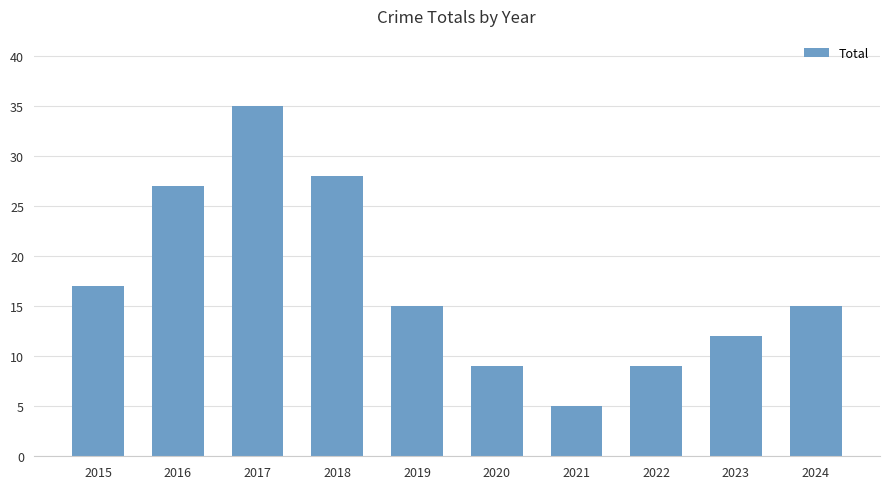

Does the chart contain any negative values?

No